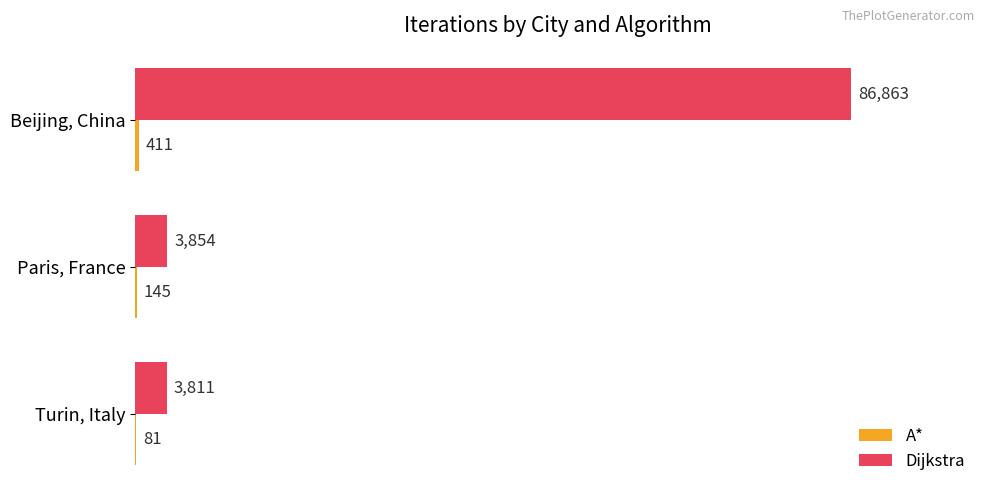

Between Paris, France and Beijing, China, which series saw the biggest shift?

Dijkstra